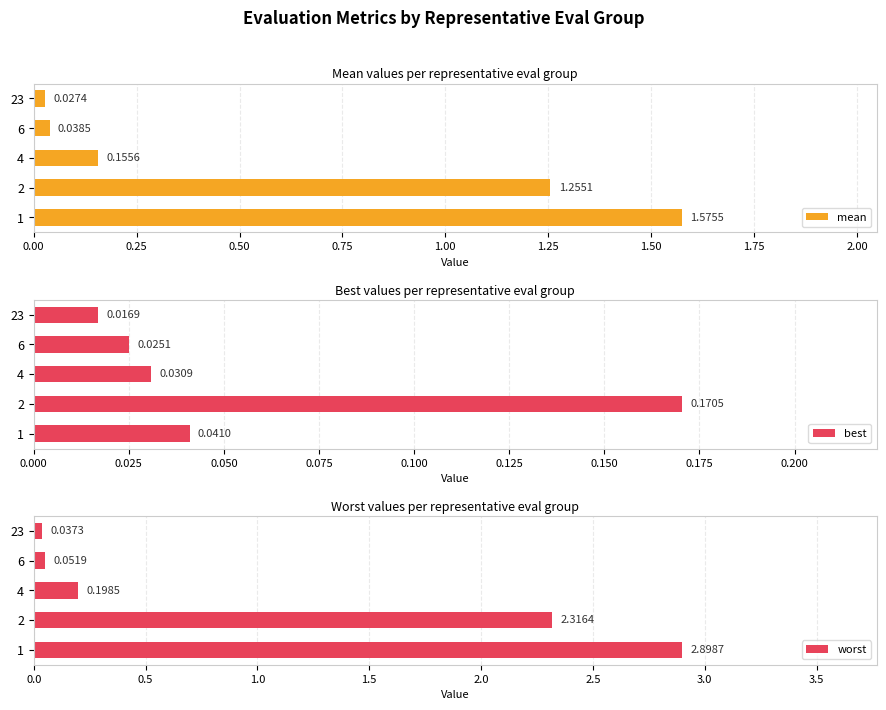

List the labels in order of worst value, smallest first.

23, 6, 4, 2, 1